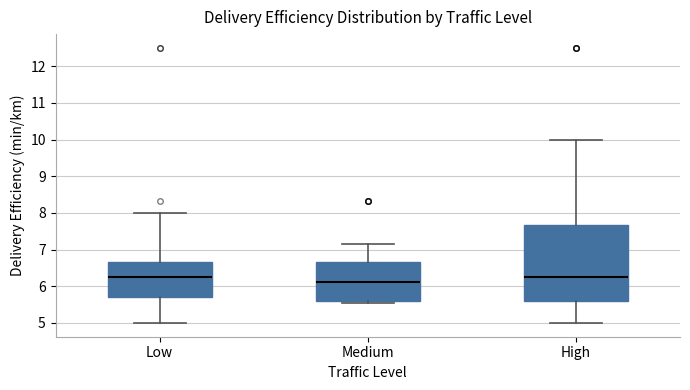

Reading left to right, transcribe this box plot: for each box, give where its median line is, the range the box spans, and where its two whiskers end, as read against the y-axis. The values are not printed on the chart, so give them approximately, as read against the axis.

Low: median 6.3, box 5.7 to 6.7, whiskers 5.0 to 8.0
Medium: median 6.1, box 5.6 to 6.7, whiskers 5.6 (just below the box's lower edge) to 7.1
High: median 6.3, box 5.6 to 7.7, whiskers 5.0 to 10.0